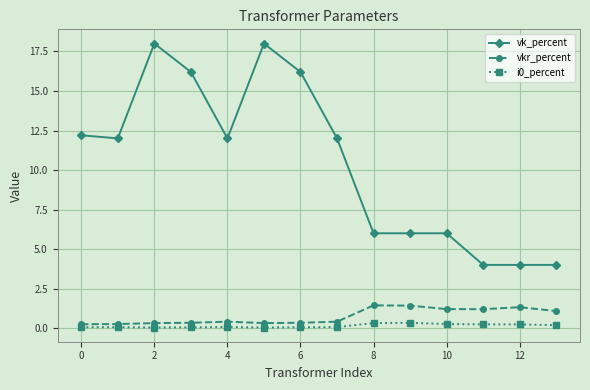

True or false: i0_percent has more than 1 interior local peaks.

True